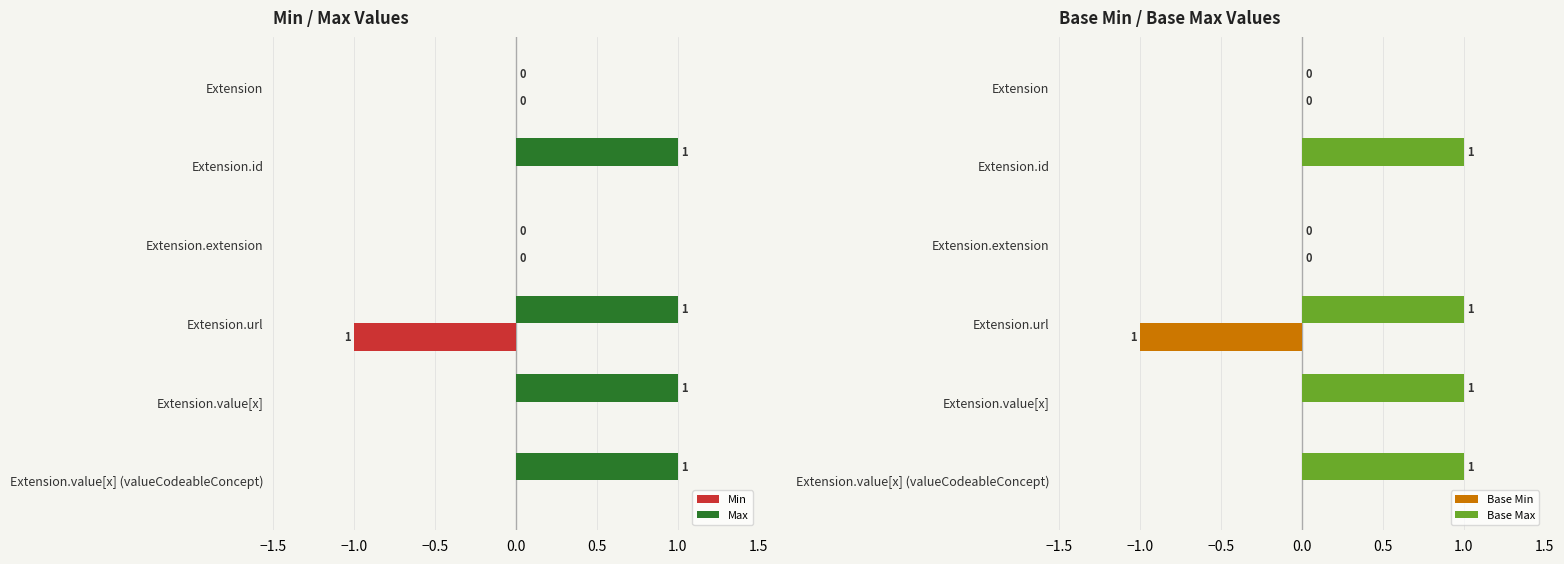

How many values in Base Max are above zero?

4